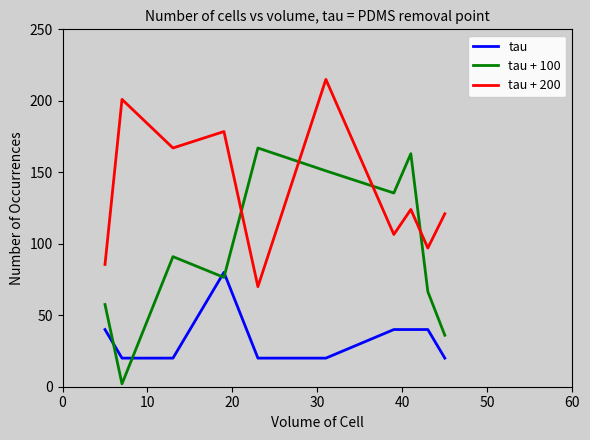

What is the difference between the maximum and minimum values in the tau + 200 series?

145.0